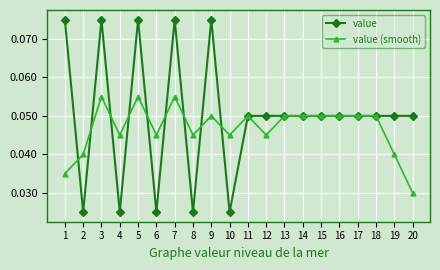

List the series in order of their peak value, highest first.

value, value (smooth)